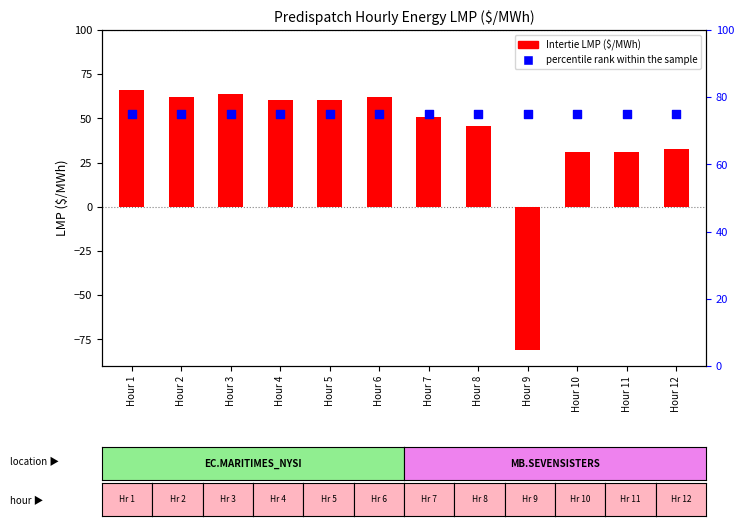

Is the value of percentile rank within the sample at Hour 11 greater than the value of Intertie LMP at Hour 10?

Yes